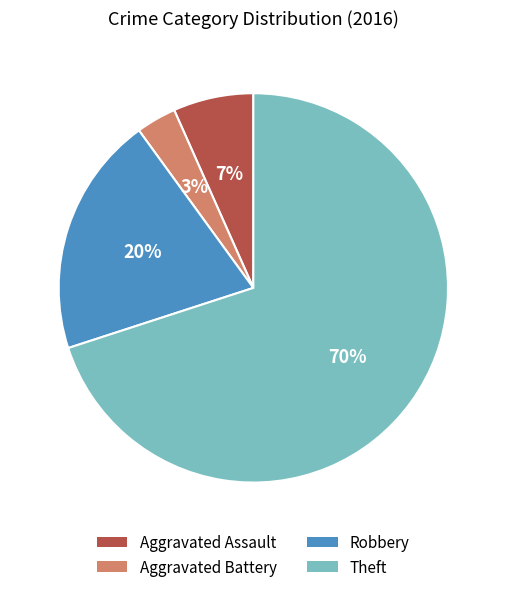

Which has a higher value, Theft or Robbery?

Theft